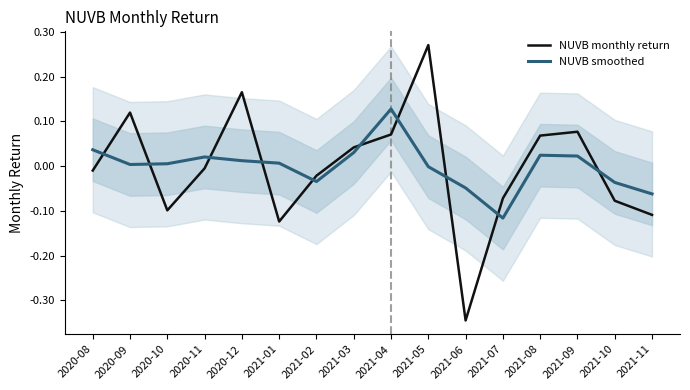

True or false: NUVB monthly return has more than 0 points higher than both neighbors.

True